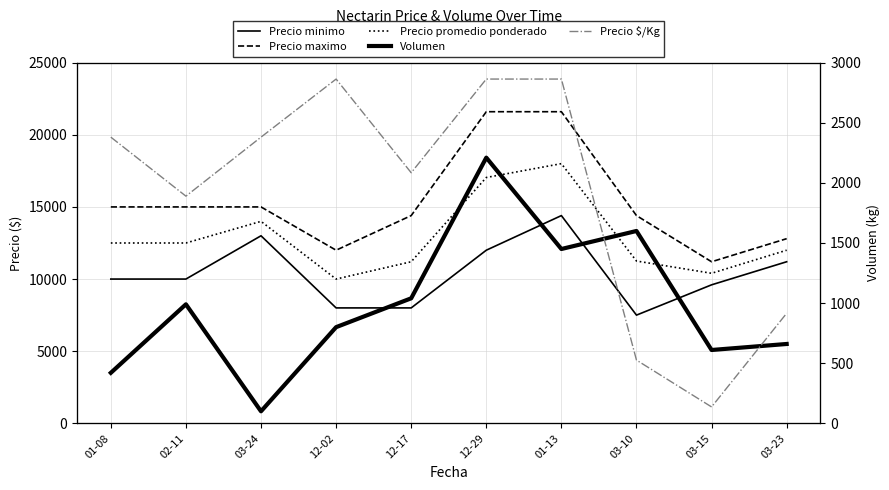

Between 01-13 and 03-24, which is larger?

01-13